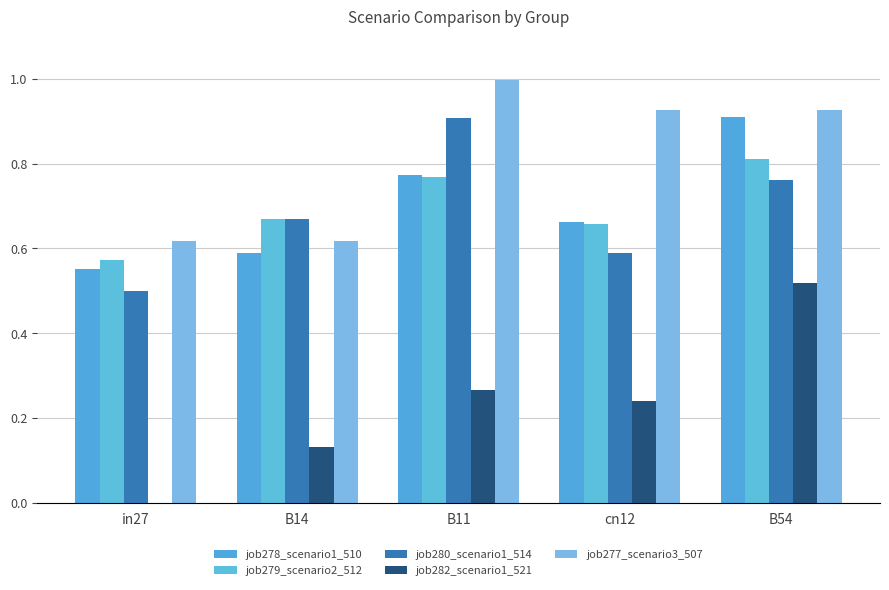

What is the sum of all job278_scenario1_510 values?

3.5